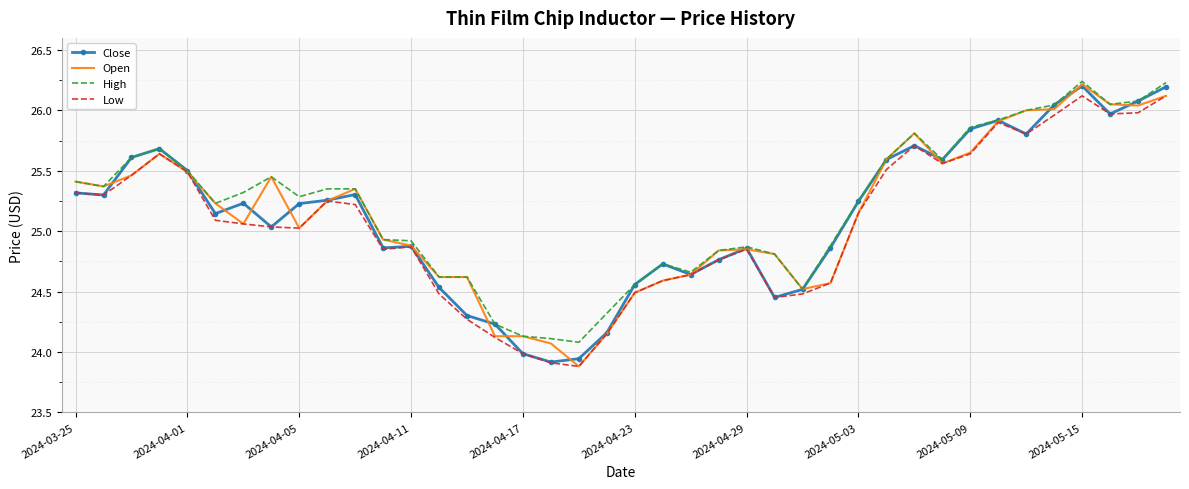

What are all the series names shown in the legend?

Close, Open, High, Low